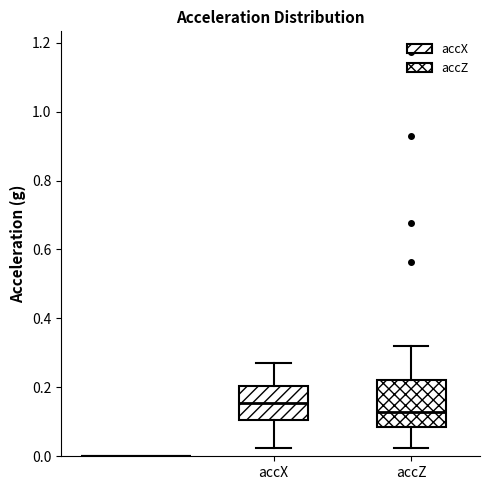

Reading left to right, read every box against the y-axis: the position of its median line, the range the box covers, and the ends of its whiskers. The values are not printed on the chart, so give them approximately, as read against the axis.

accX: median 0.16, box 0.10 to 0.20, whiskers 0.02 to 0.28
accZ: median 0.12, box 0.08 to 0.22, whiskers 0.02 to 0.32